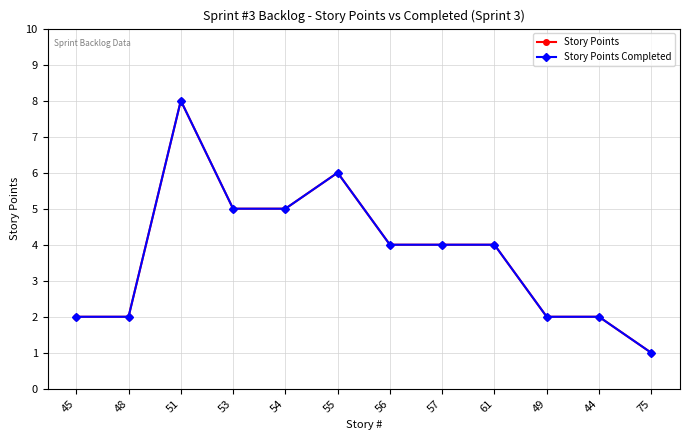

Where does the Story Points Completed series first go above 4?

51